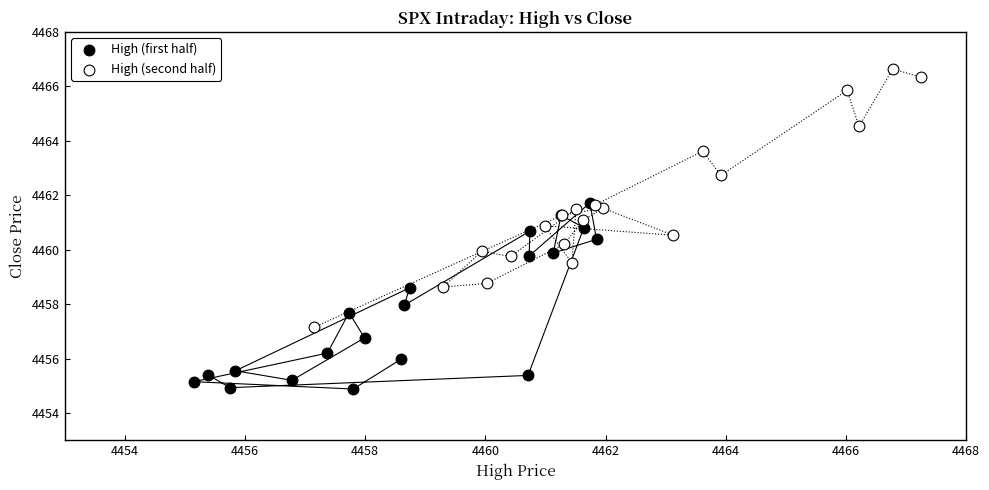

Which series has the largest Y range (max minus min)?

High (second half)